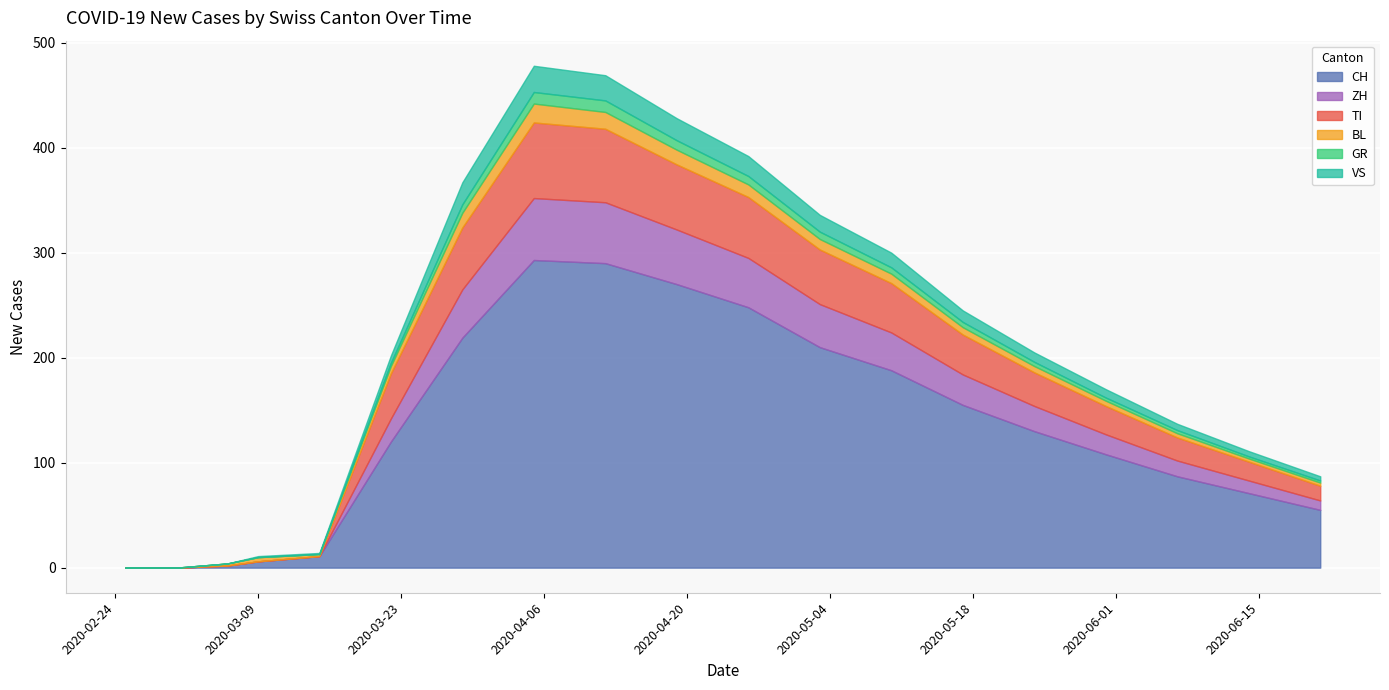

What is the average value of the BL series?

8